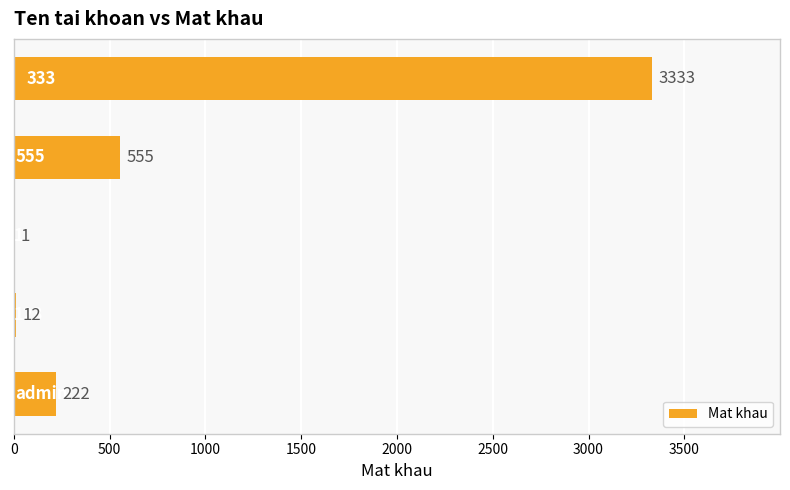

What is the sum of all values?

4123